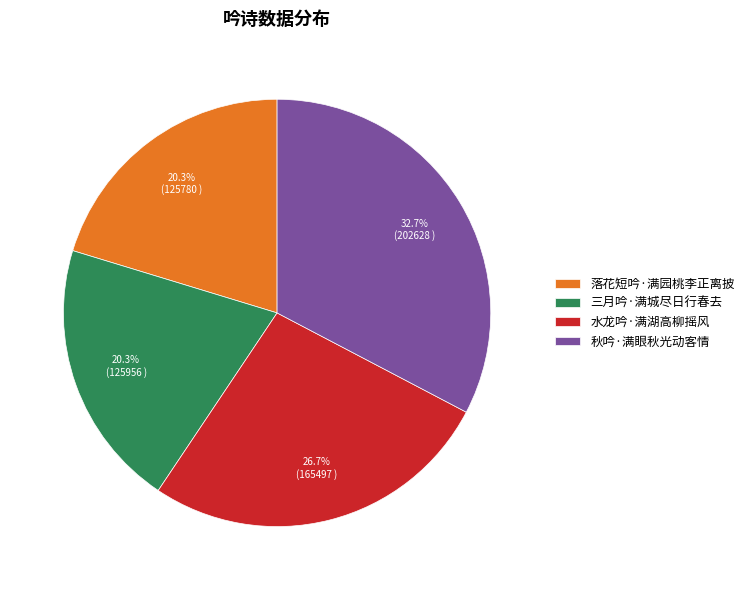

Which slice is the largest?

秋吟·满眼秋光动客情